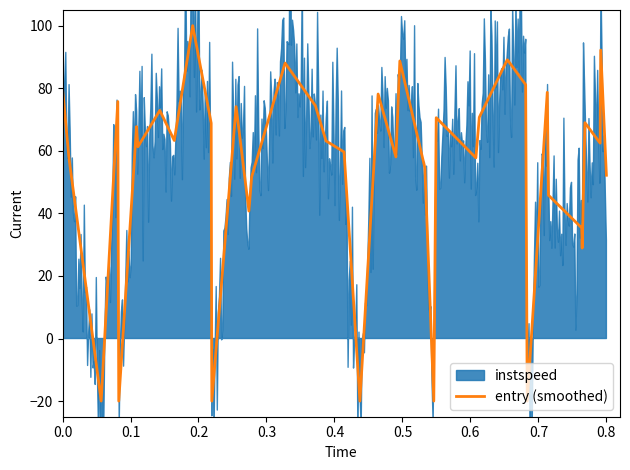

Which label corresponds to the smallest value in the chart?

0.2